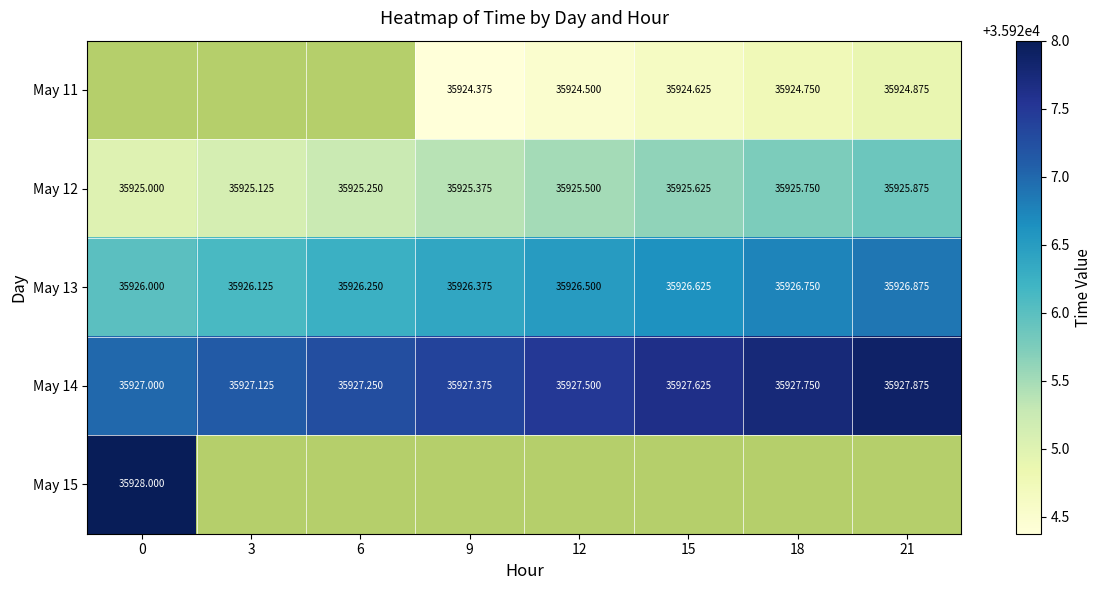

At which category does the chart reach its minimum across all series?

9